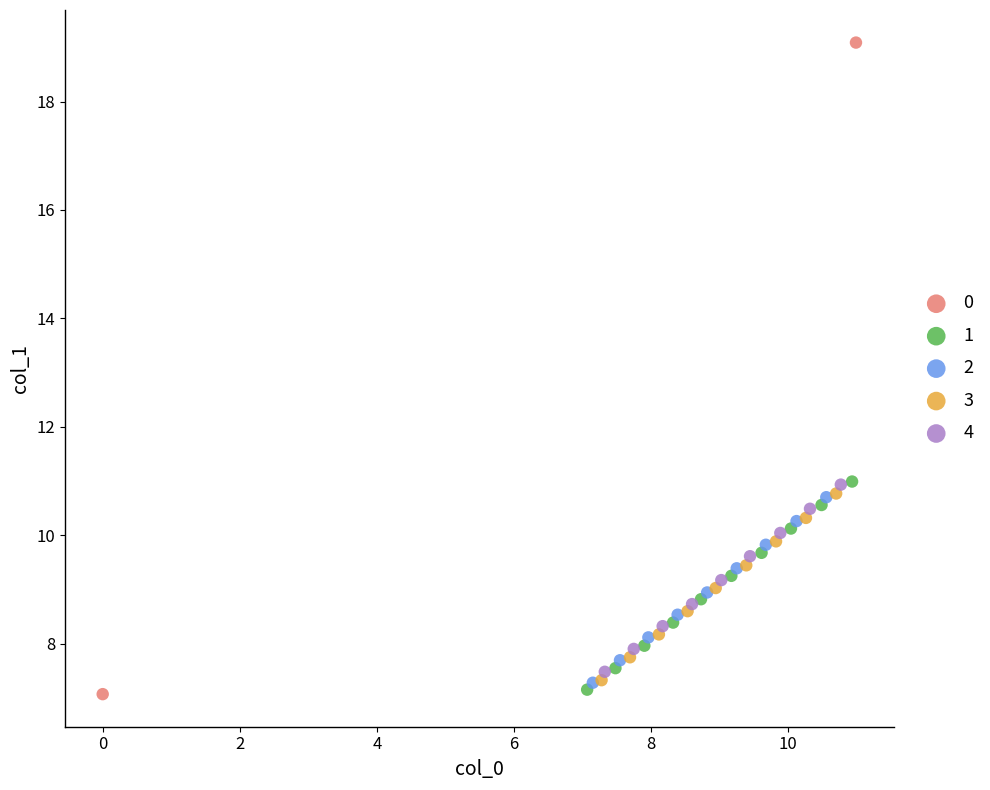

Which series has the largest Y range (max minus min)?

0